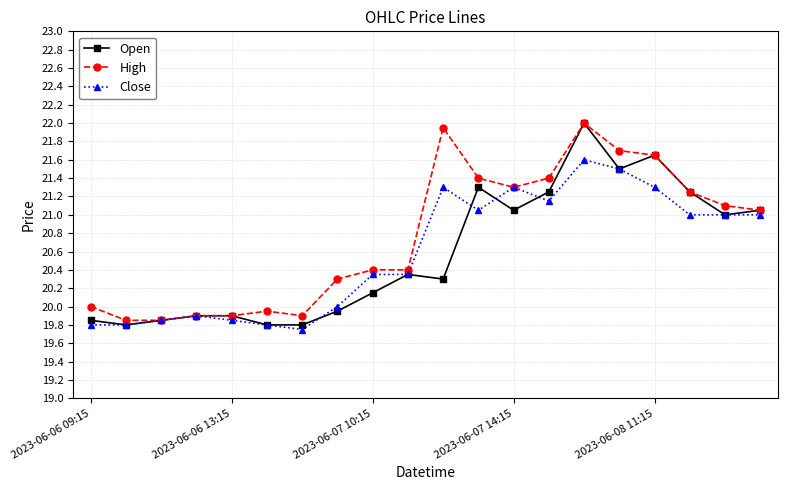

What is the value of the Open point at the 19th from the left?

21.0